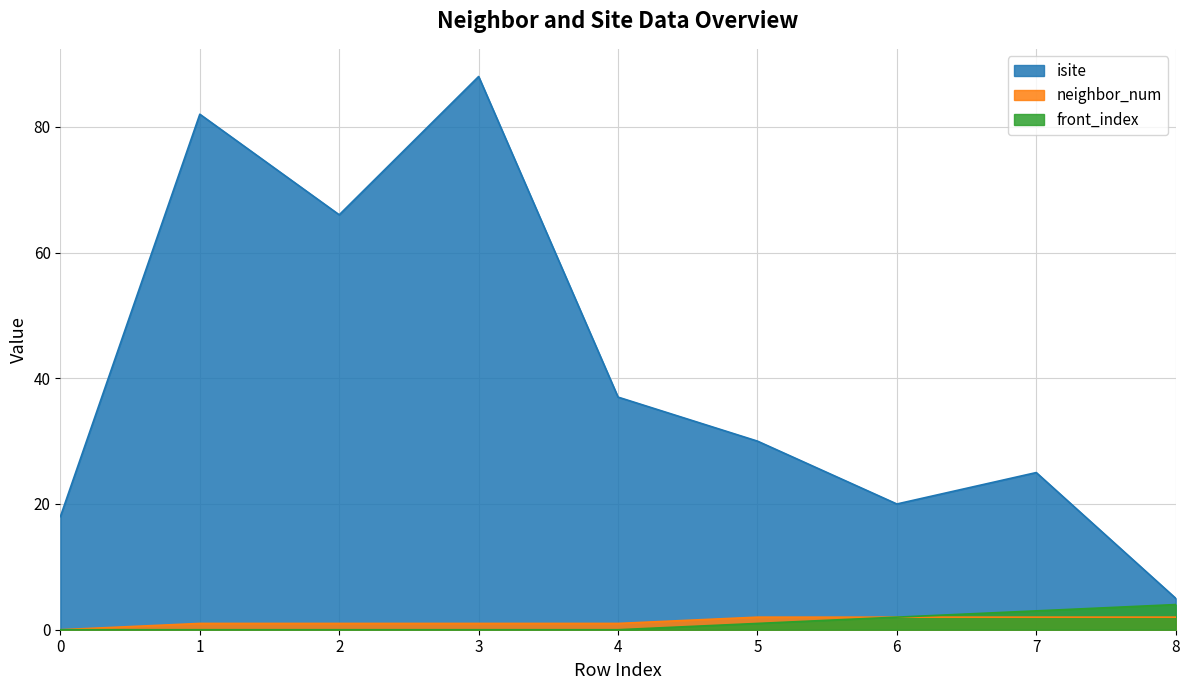

What is the value of the neighbor_num point at the 3rd from the left?

1